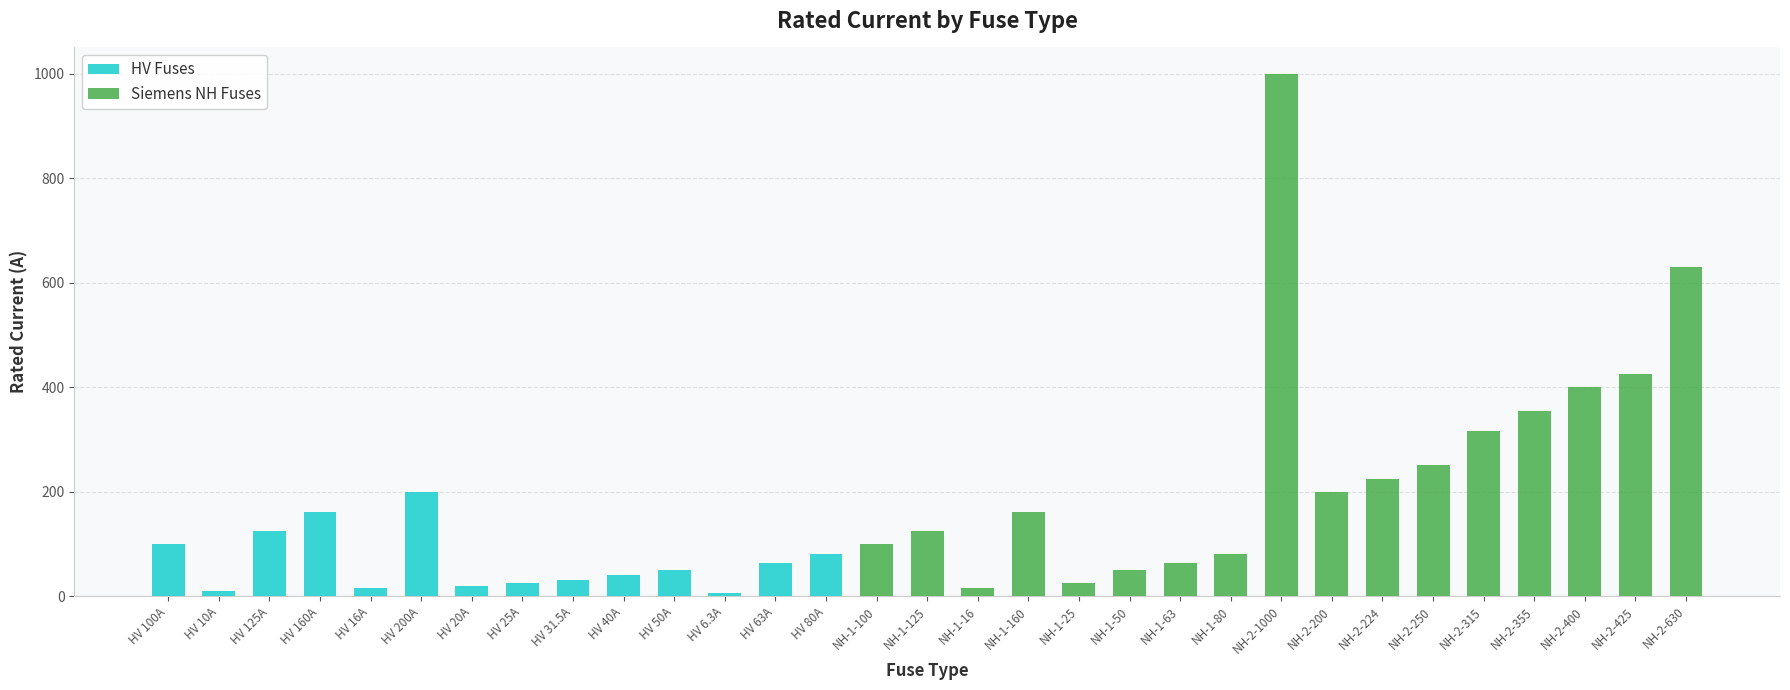

Reading left to right, what are all the values shown in this chart?

100.0	10.0	125.0	160.0	16.0	200.0	20.0	25.0	31.5	40.0	50.0	6.3	63.0	80.0	100.0	125.0	16.0	160.0	25.0	50.0	63.0	80.0	1000.0	200.0	224.0	250.0	315.0	355.0	400.0	425.0	630.0